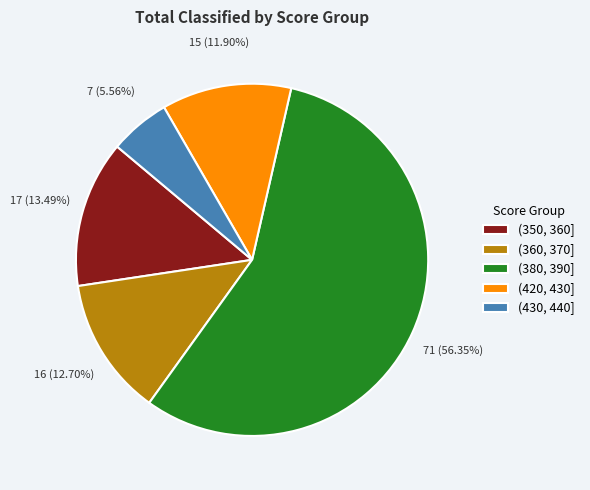

Approximately how many times larger is the value at (350, 360] compared to (360, 370]?

1.1